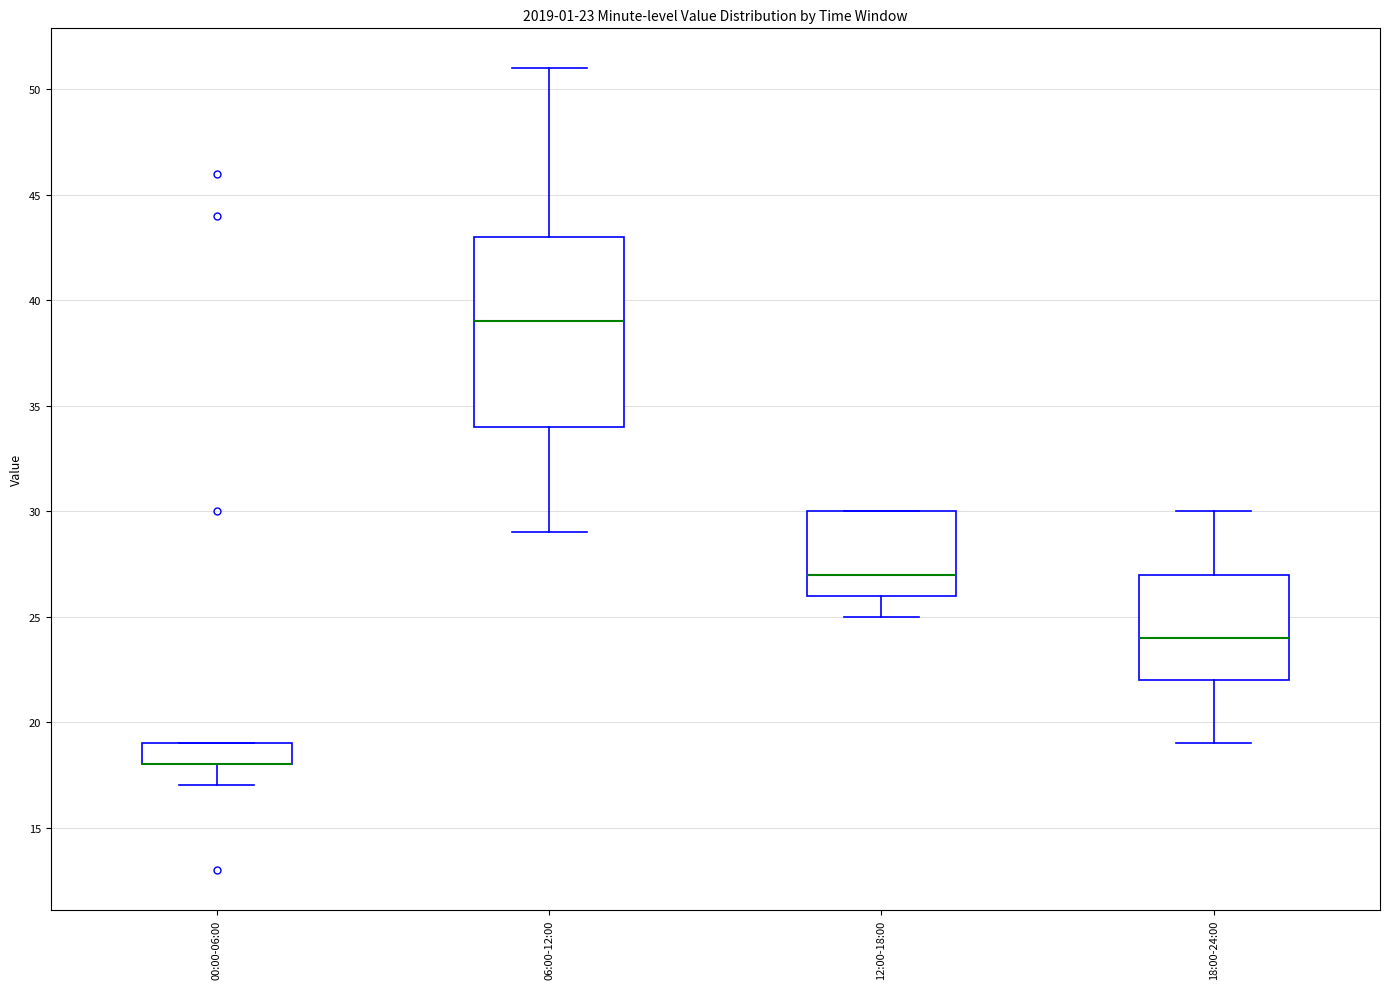

Comparing the boxes themselves (not the whiskers), which one is the tallest?

06:00-12:00